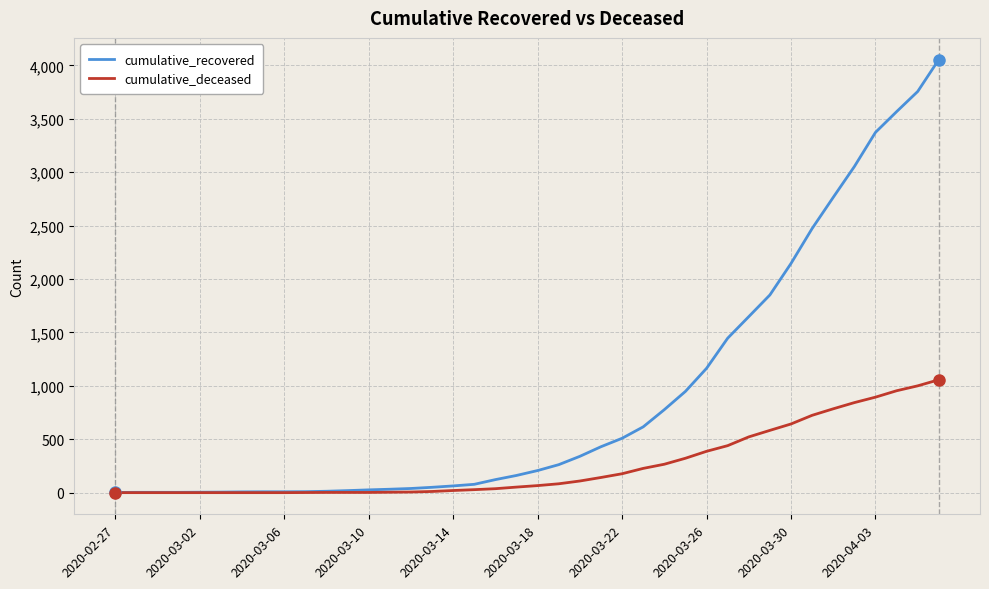

Which series has the largest range (max minus min)?

cumulative_recovered